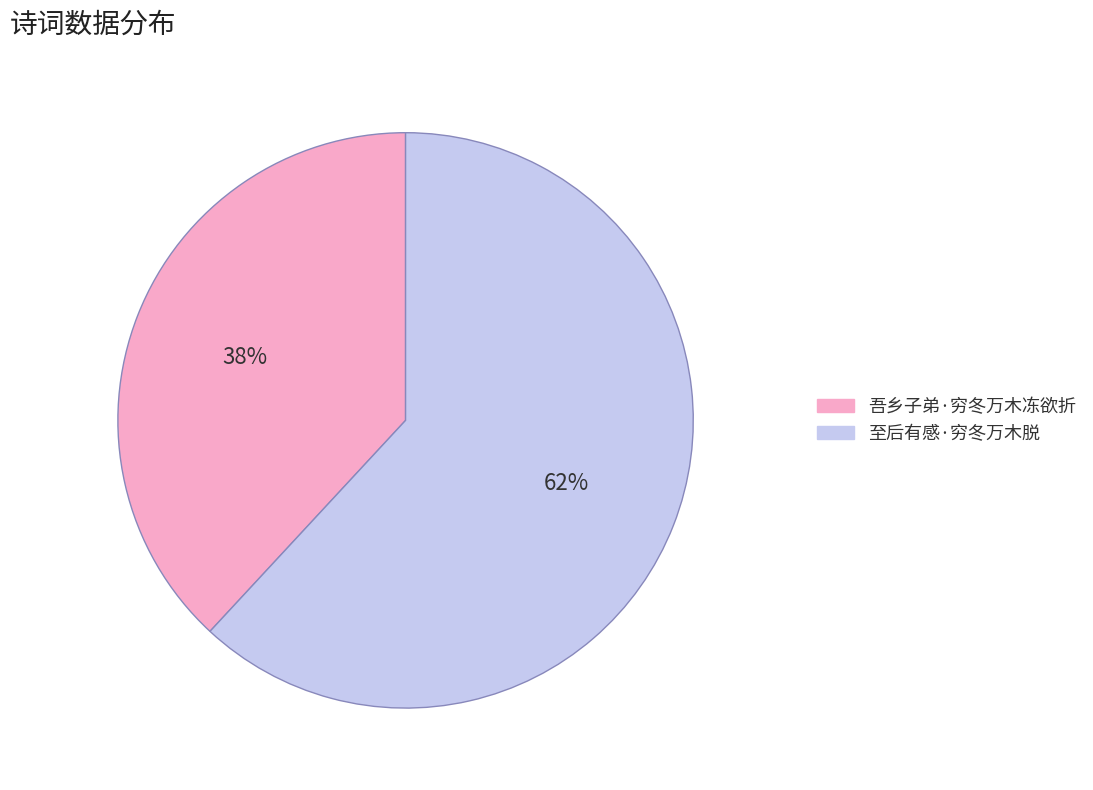

Rank the categories by value from lowest to highest.

吾乡子弟·穷冬万木冻欲折, 至后有感·穷冬万木脱